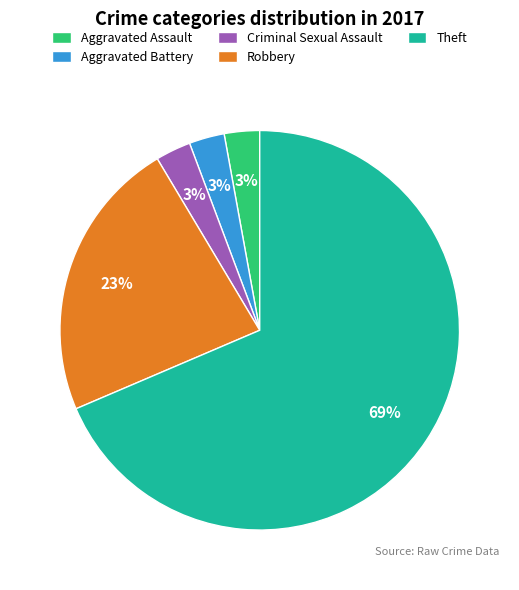

To the nearest percent, what percentage of the pie is Aggravated Assault?

3%